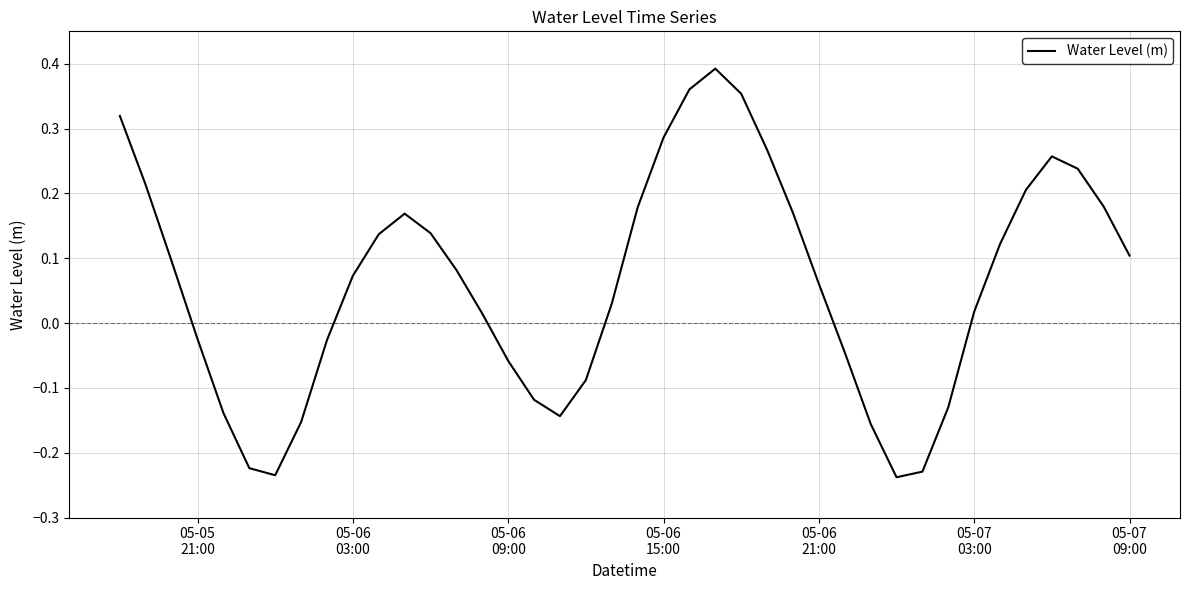

What is the difference between the maximum and minimum values?

0.6